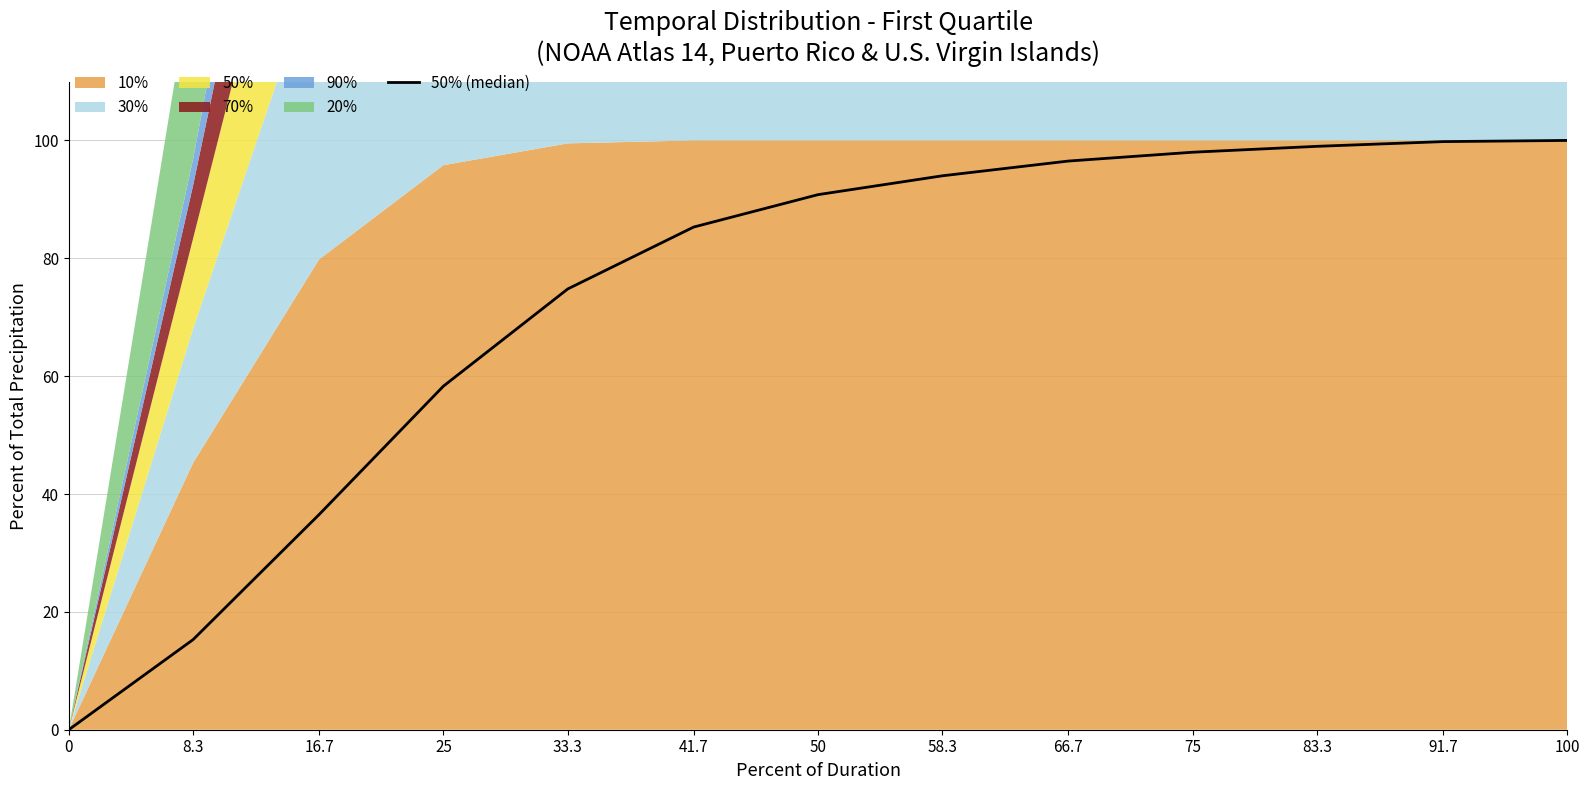

Is it true that the value at 16.7 is 18.1?

False